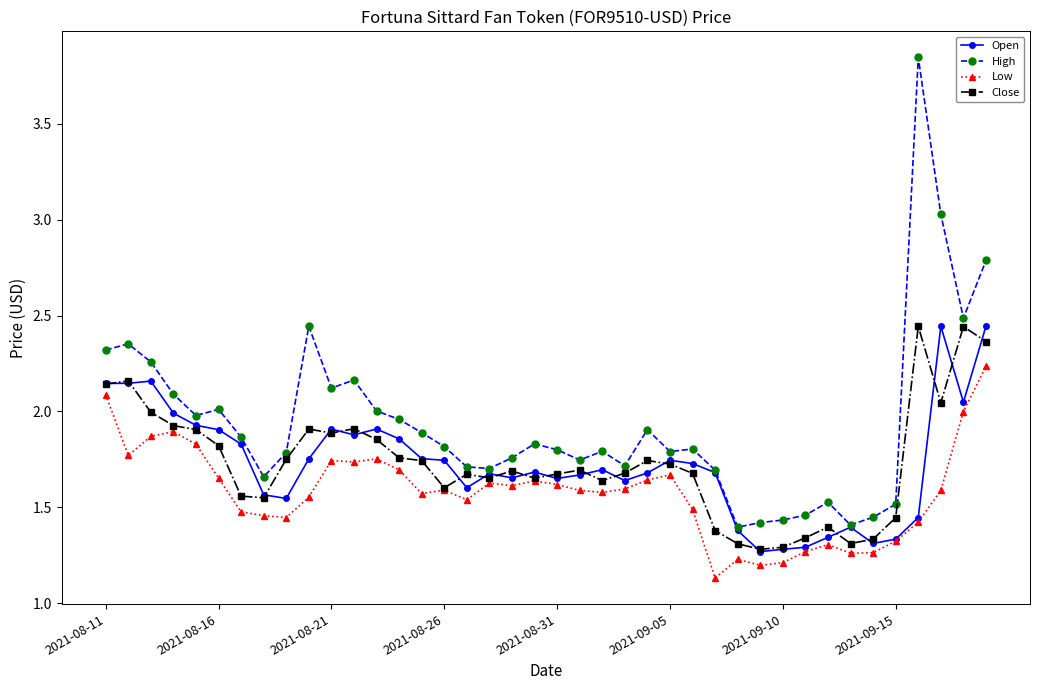

True or false: High and Low intersect in this chart.

False